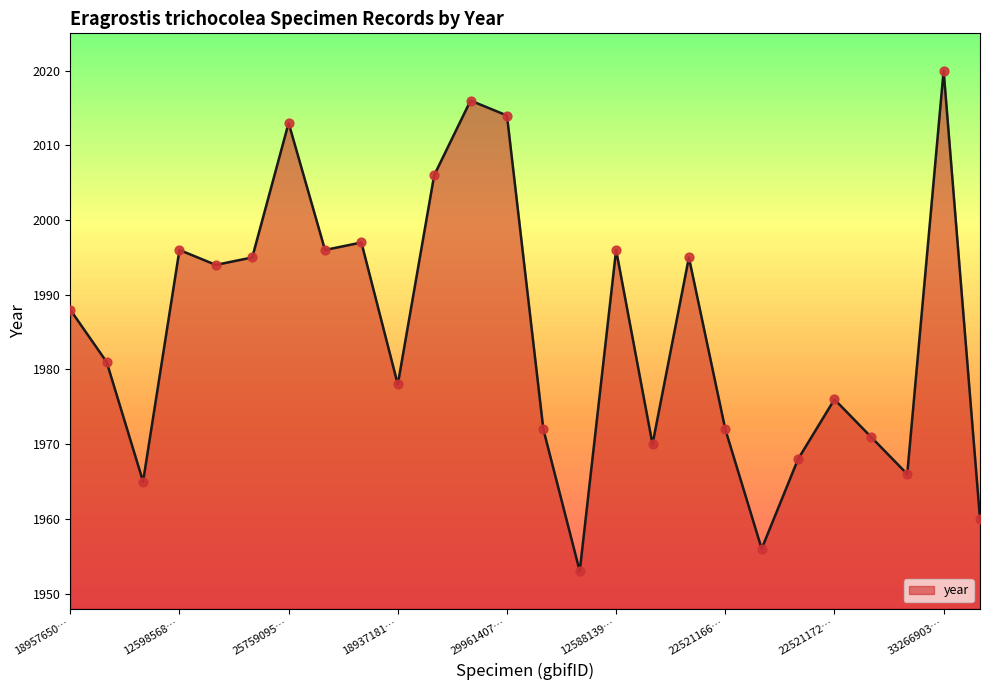

What is the difference between the maximum and minimum values?

67